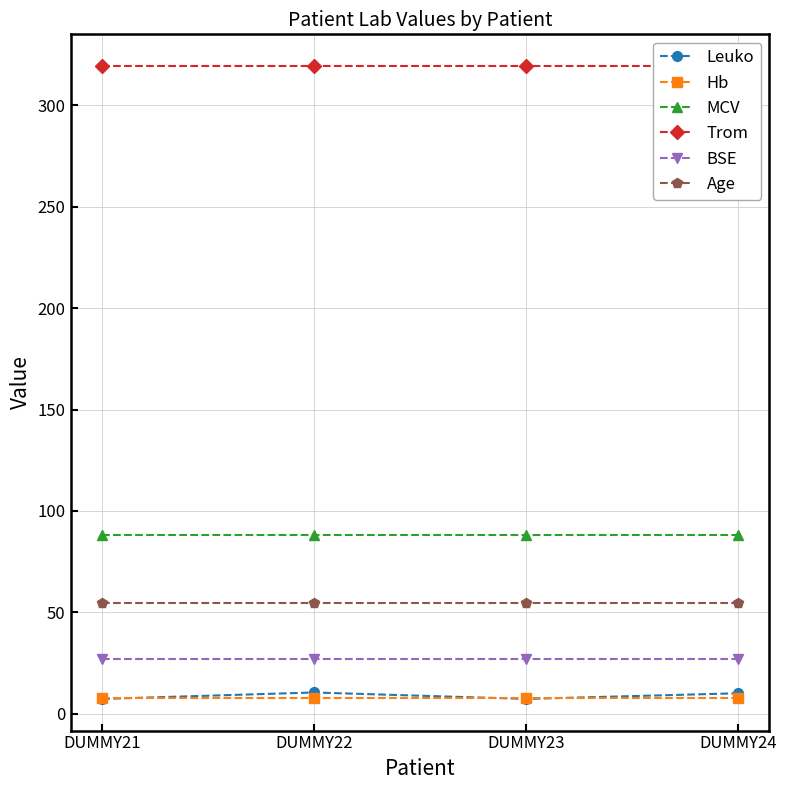

Read the BSE value at DUMMY23.

27.2